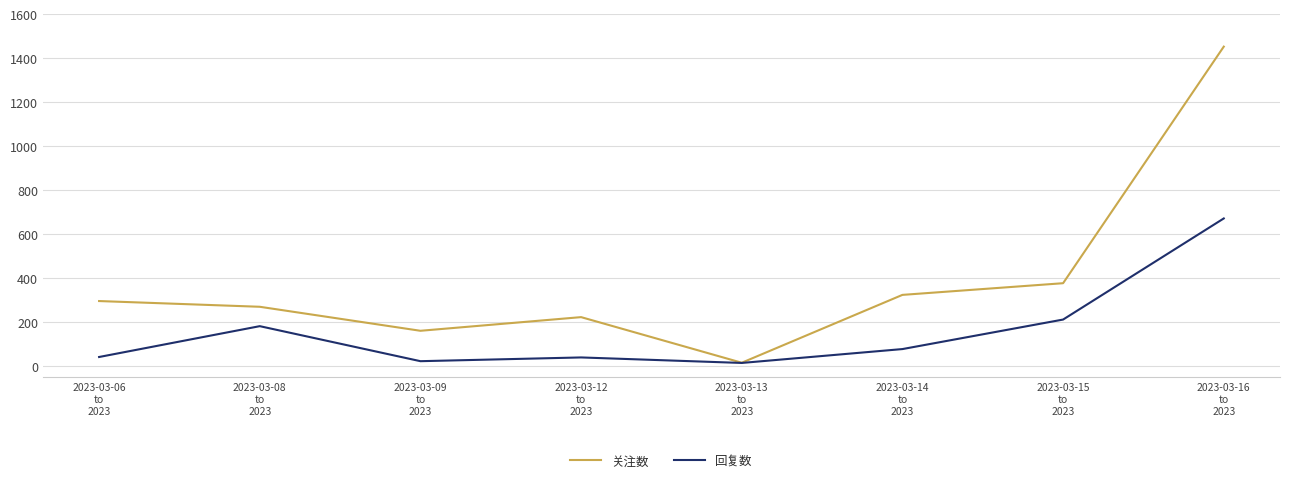

List the series in order of their overall mean, lowest first.

回复数, 关注数